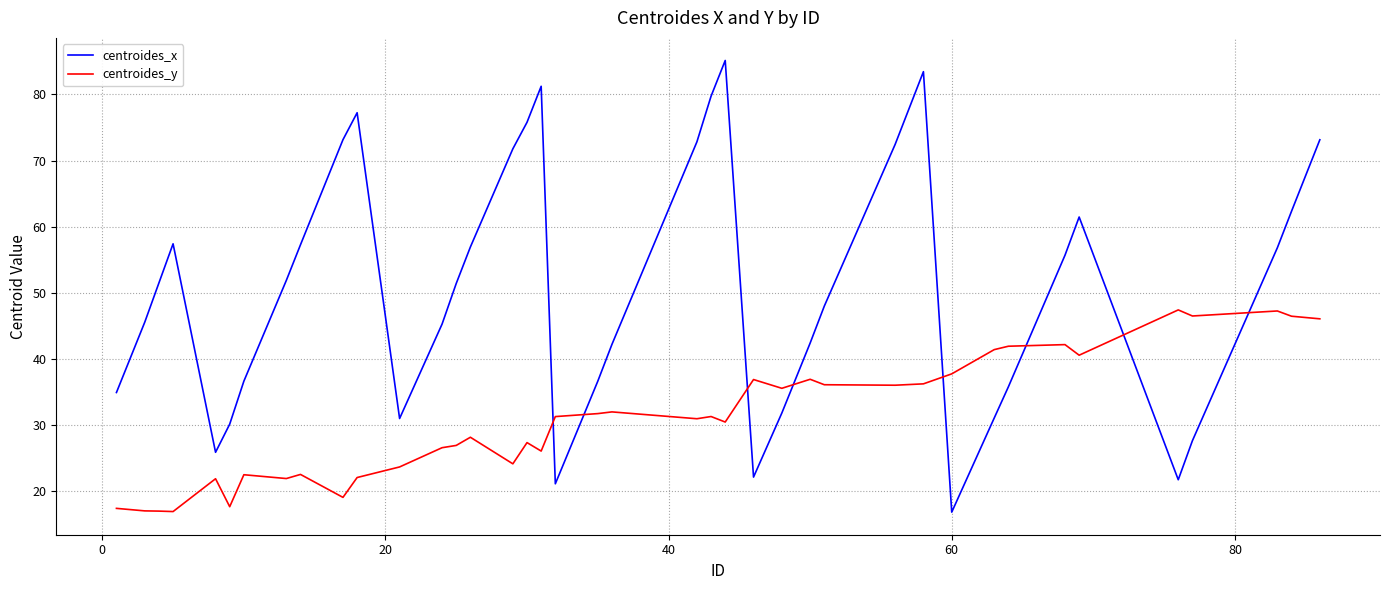

How many times do centroides_y and centroides_x cross each other?

8